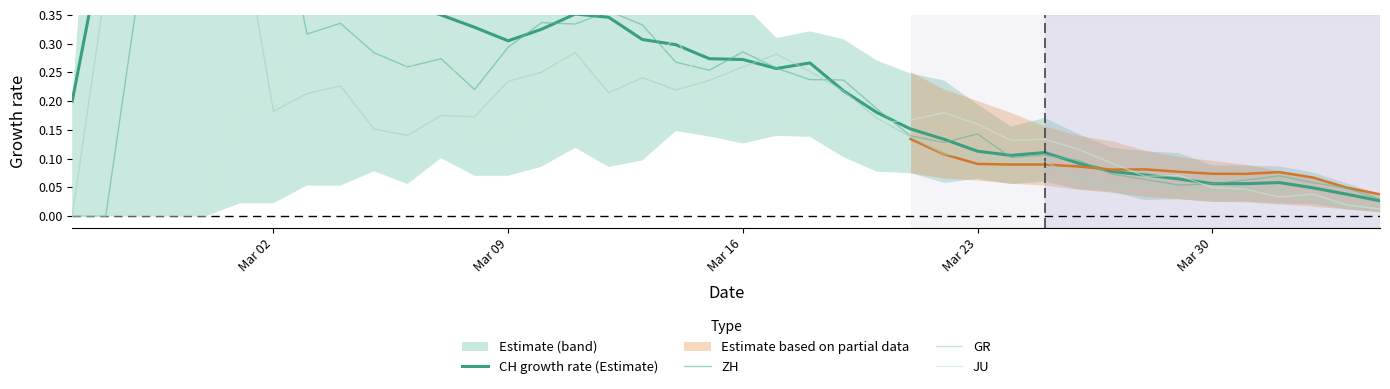

At how many categories does at least one series exceed 0?

40